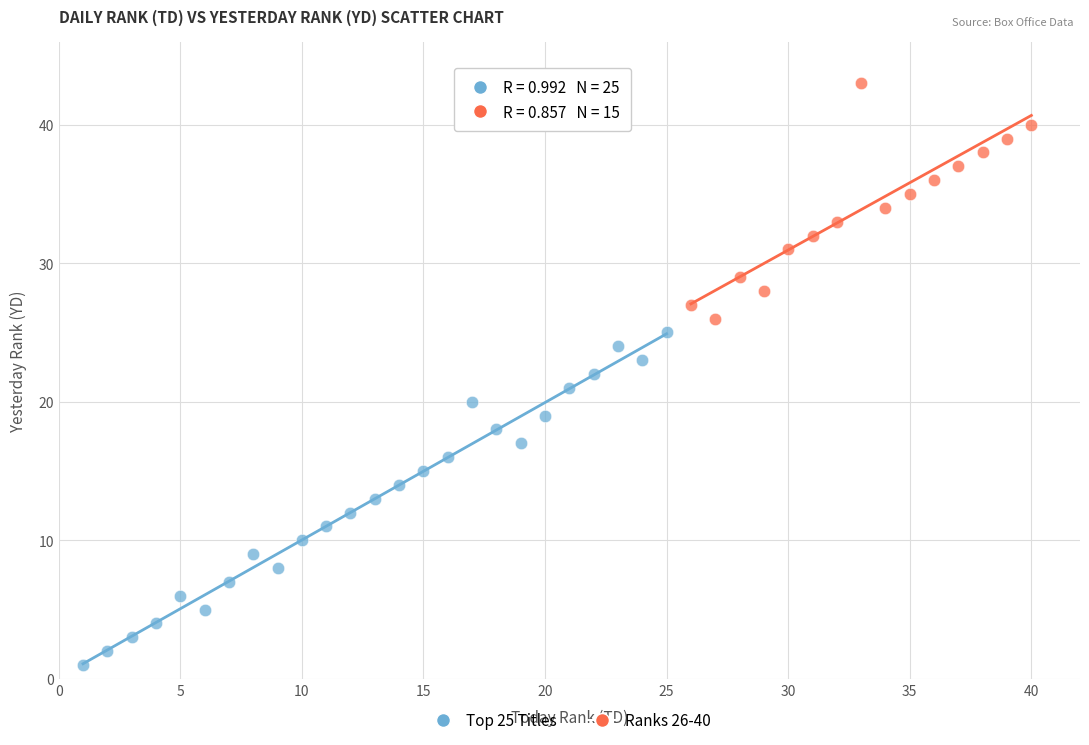

Which series has the widest spread of Y values?

Top 25 Titles